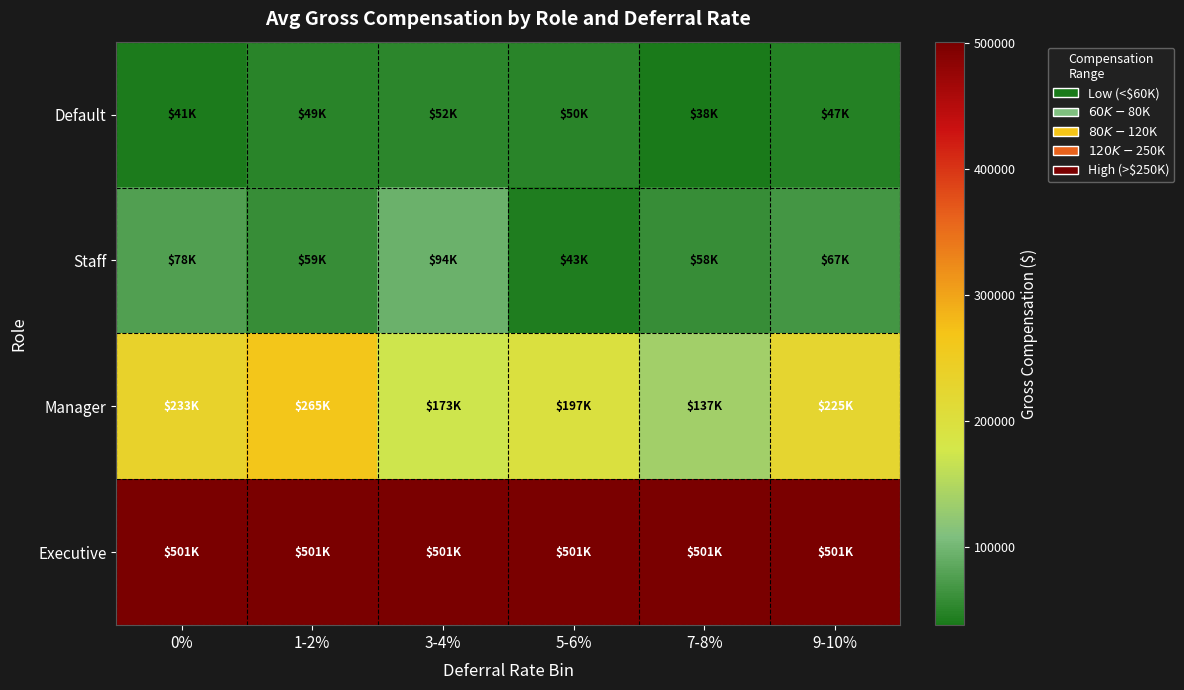

How many distinct data groups are displayed?

4